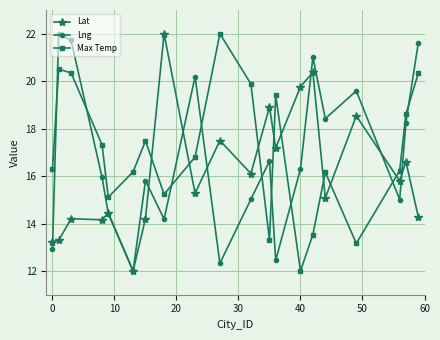

List the series in order of their overall mean, highest first.

Max Temp, Lng, Lat